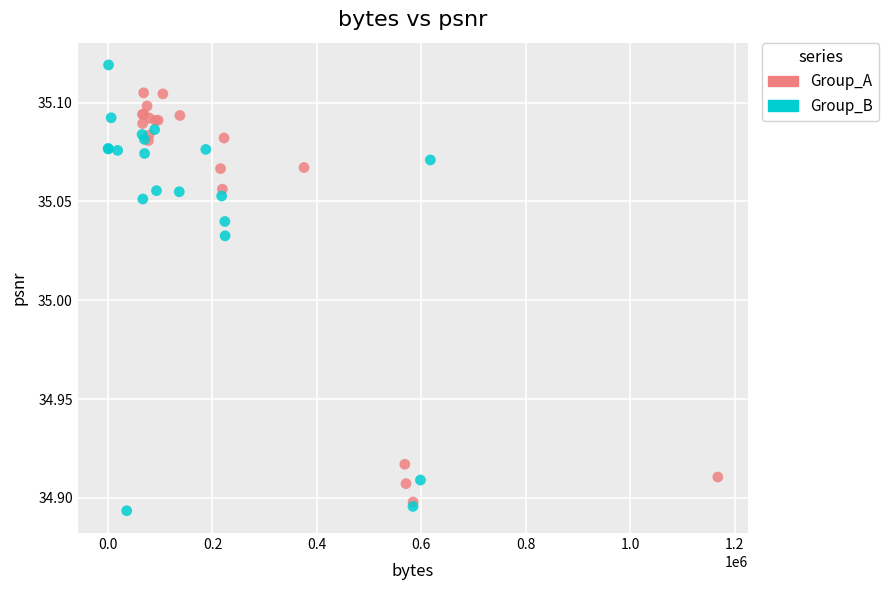

Which series has the largest Y range (max minus min)?

Group_B